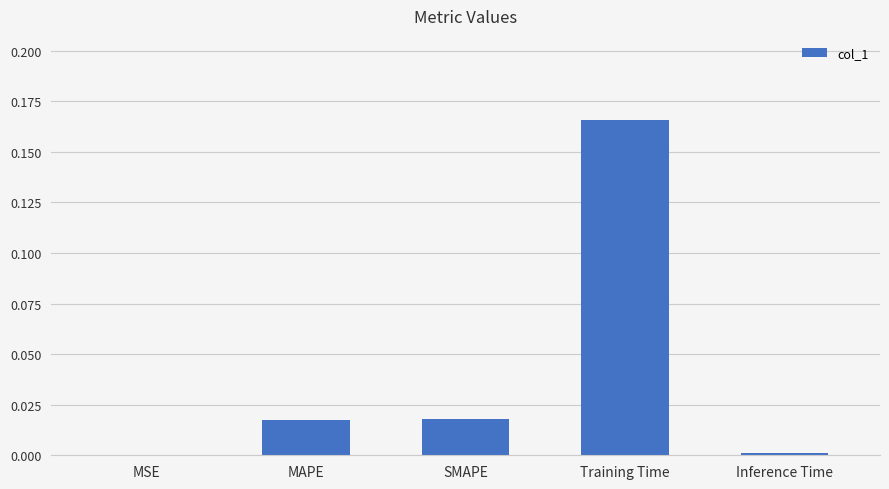

Is it true that the value at MSE is 0.0?

True